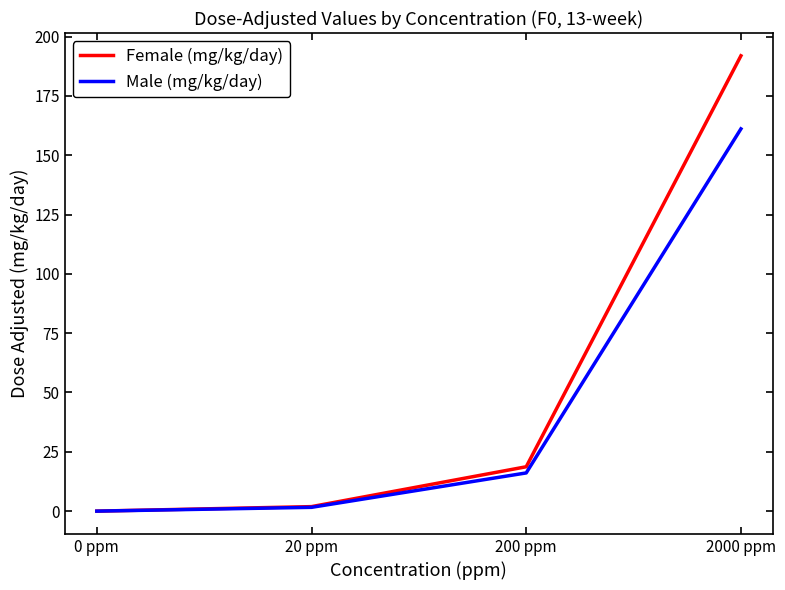

Rank the categories by Female (mg/kg/day) value from highest to lowest.

2000 ppm, 200 ppm, 20 ppm, 0 ppm